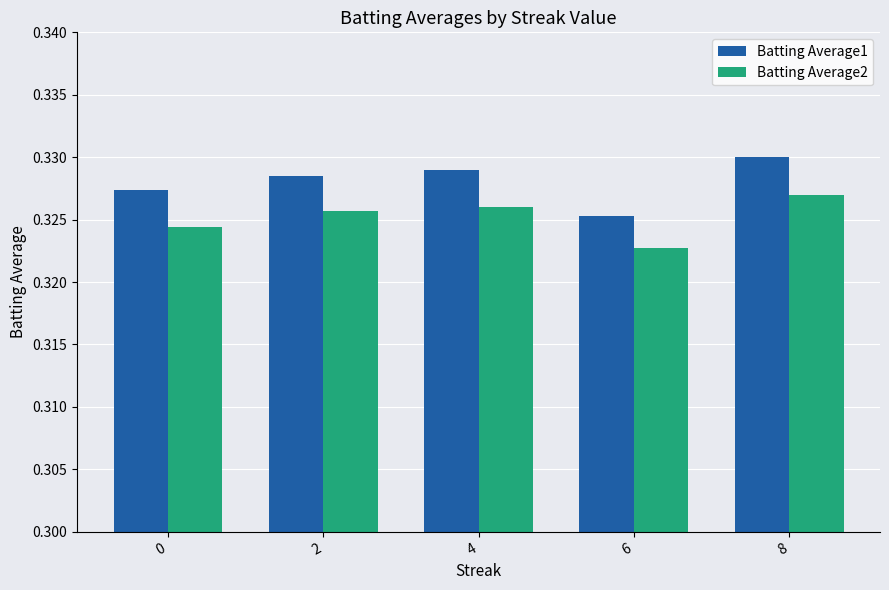

True or false: Batting Average2 has a value of 0.2 at 0.

False